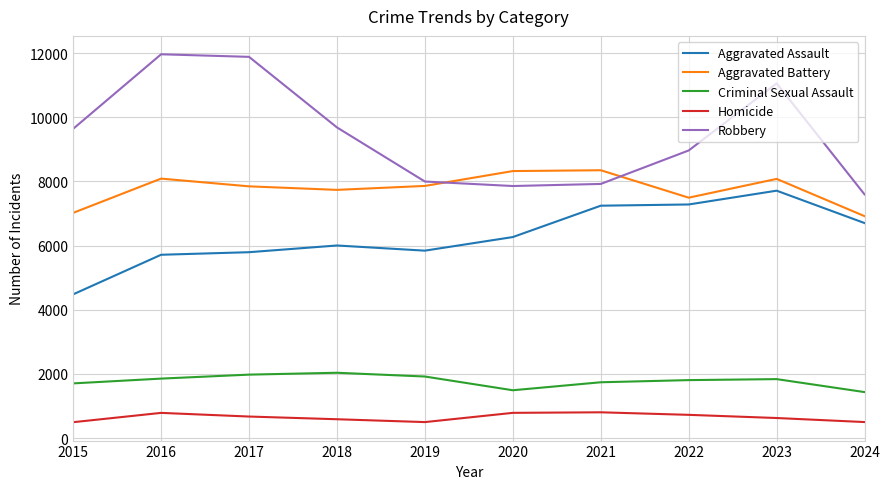

Is it true that Criminal Sexual Assault equals 1705 at 2015?

True